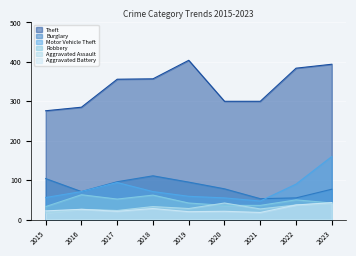

At how many categories does at least one series exceed 387?

2